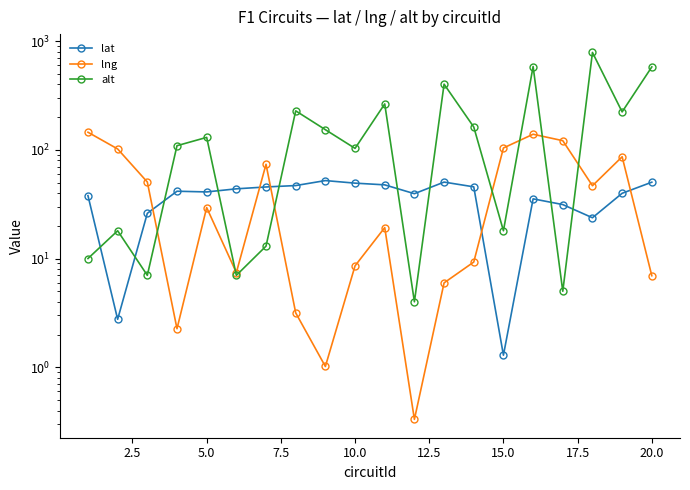

At 2.5, list the series in order from smallest to largest.

lat, alt, lng